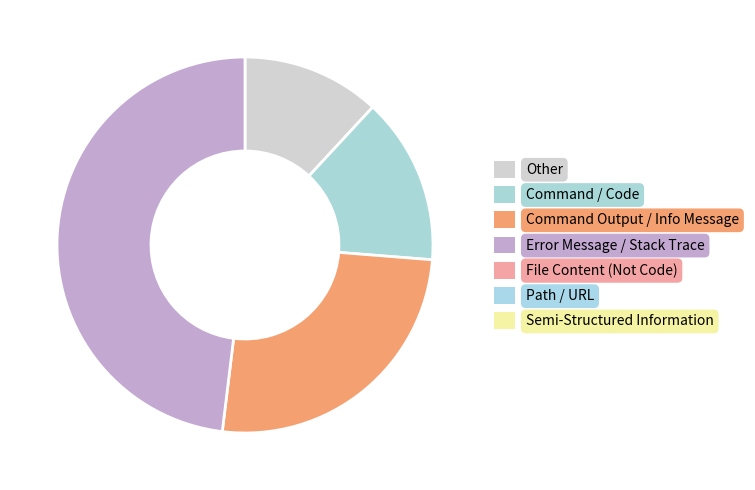

Does any single category account for the majority?

No